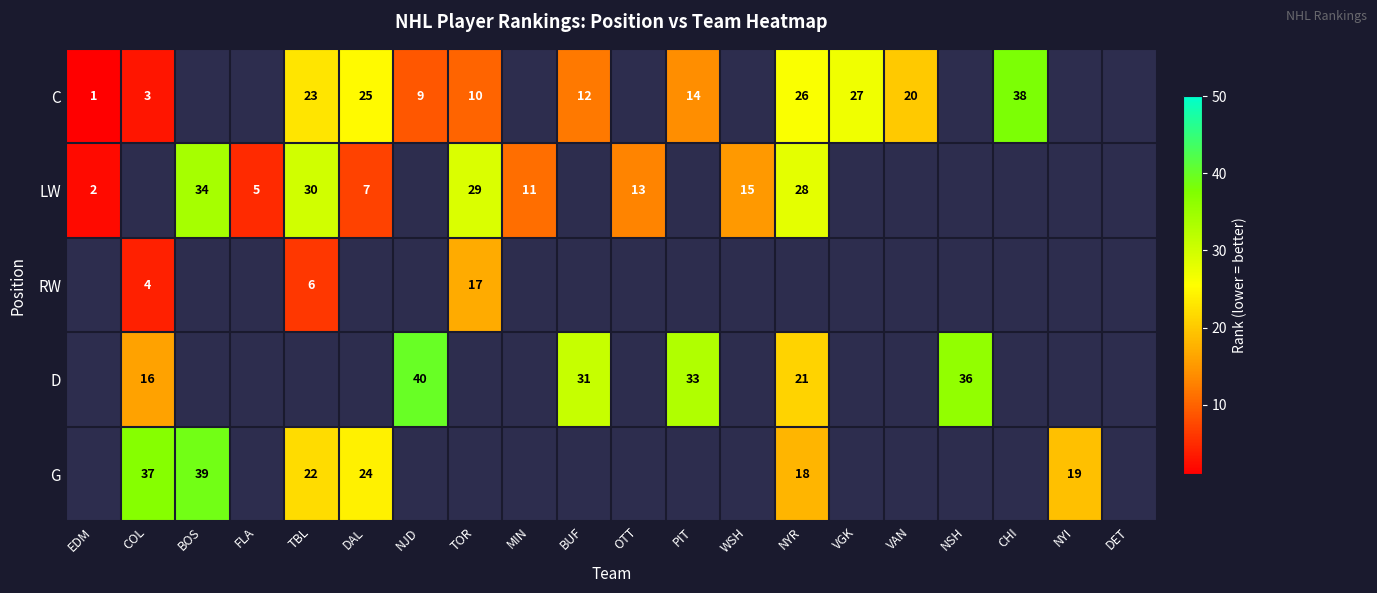

The value of C at NJD is 6. True or false?

False